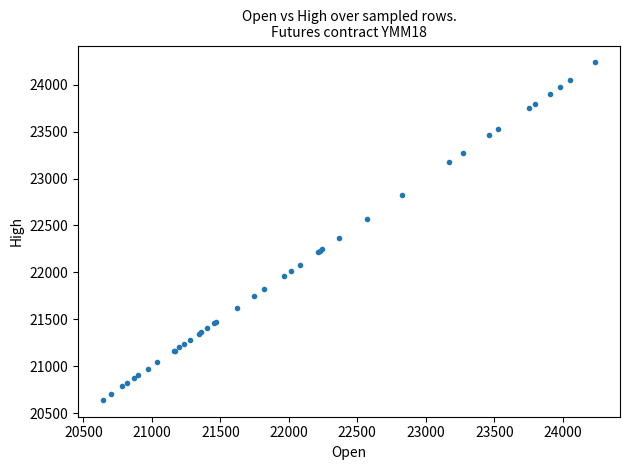

What Y value in the scatter plot is closest to 22439?

22364.7